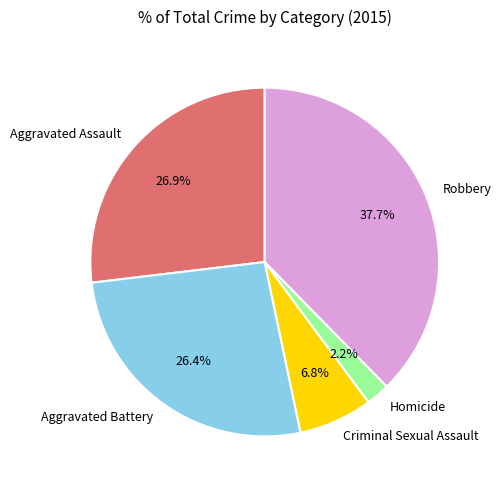

How many slices are in this pie chart?

5